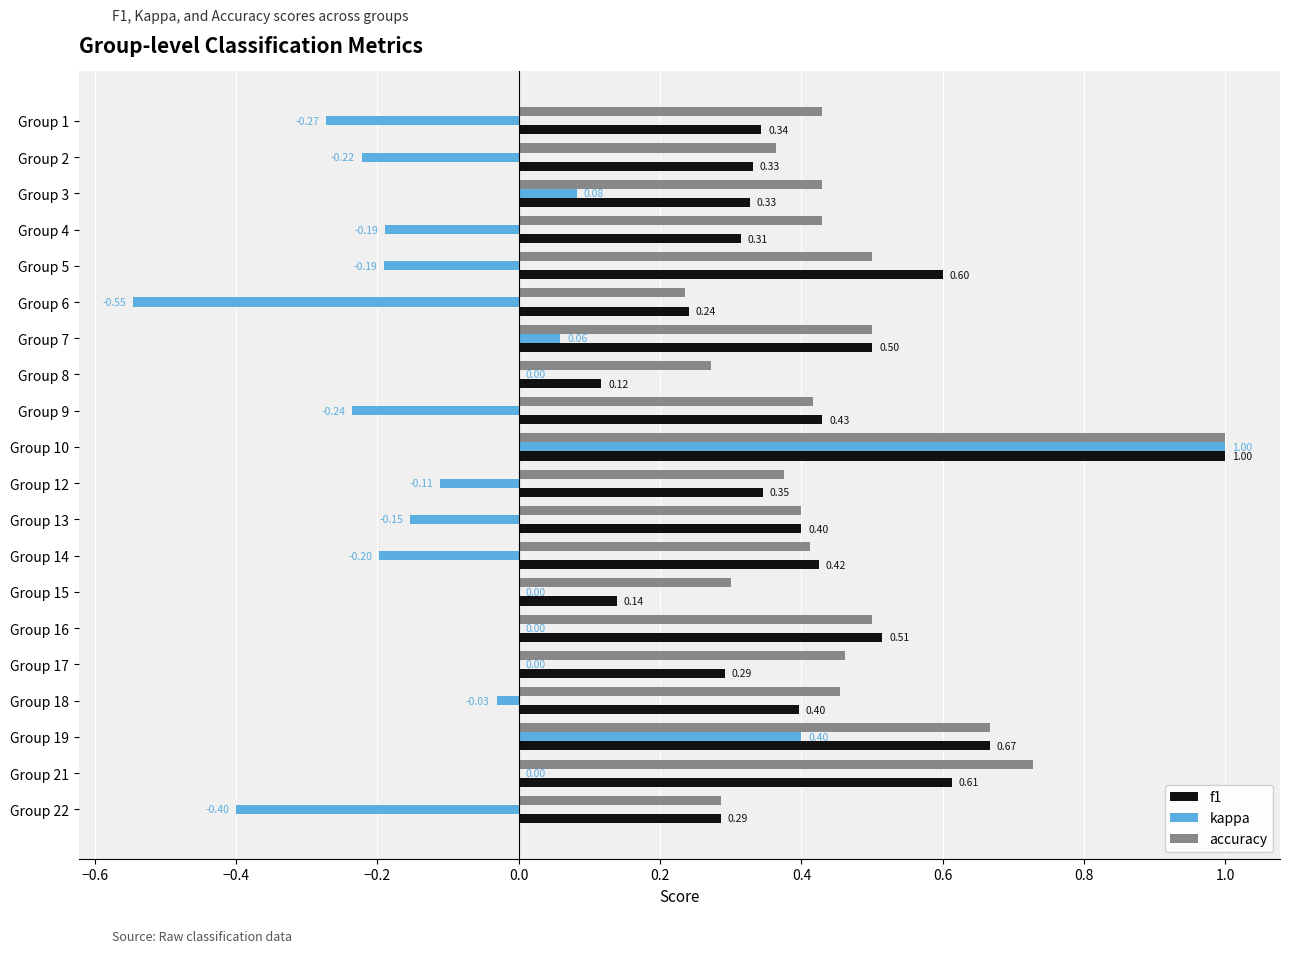

What is the sum of the accuracy values at Group 4 and Group 17?

0.9